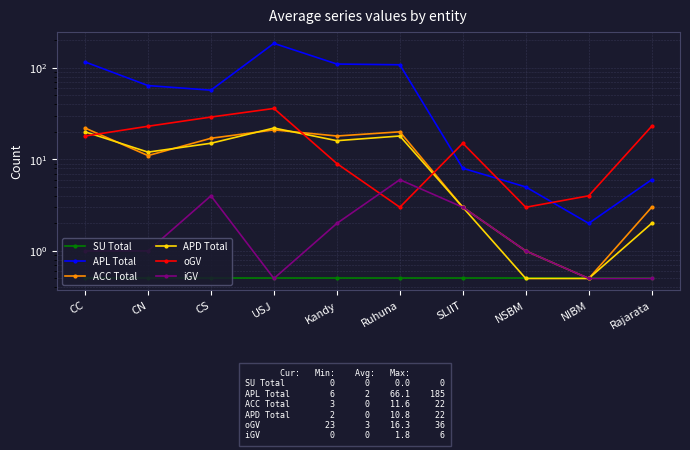

Where is the first local maximum for oGV?

USJ